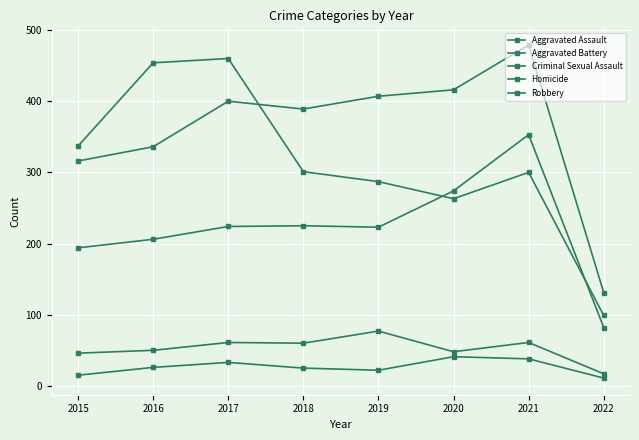

What is the difference between the second highest and second lowest values in the Robbery series?

191